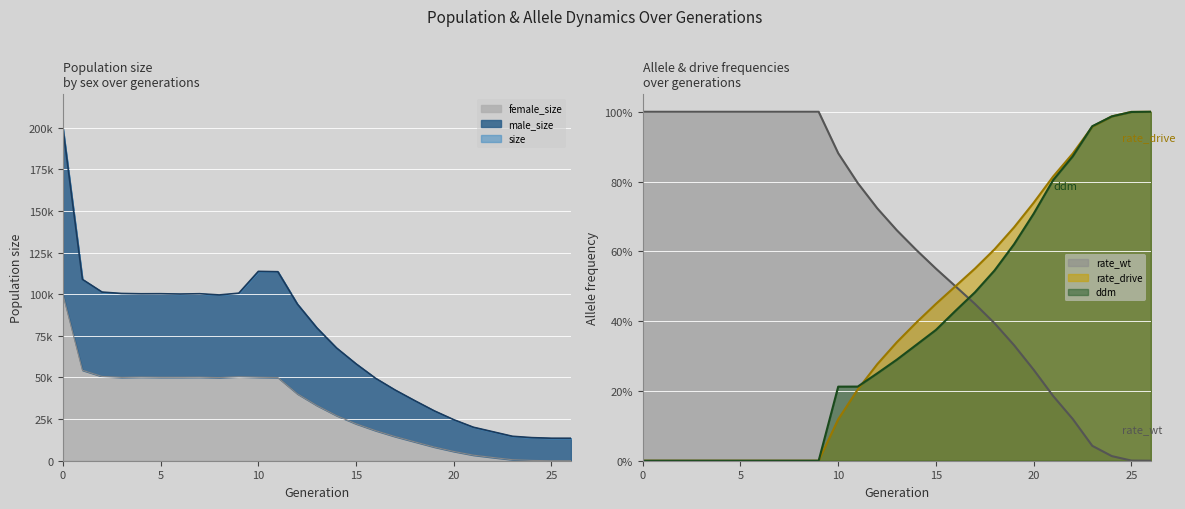

What is the average value of the ddm series?

0.4